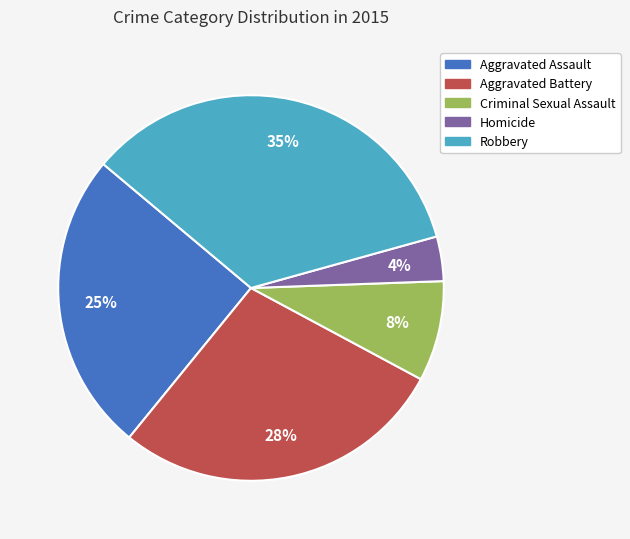

True or false: Aggravated Assault accounts for 34% of the total.

False